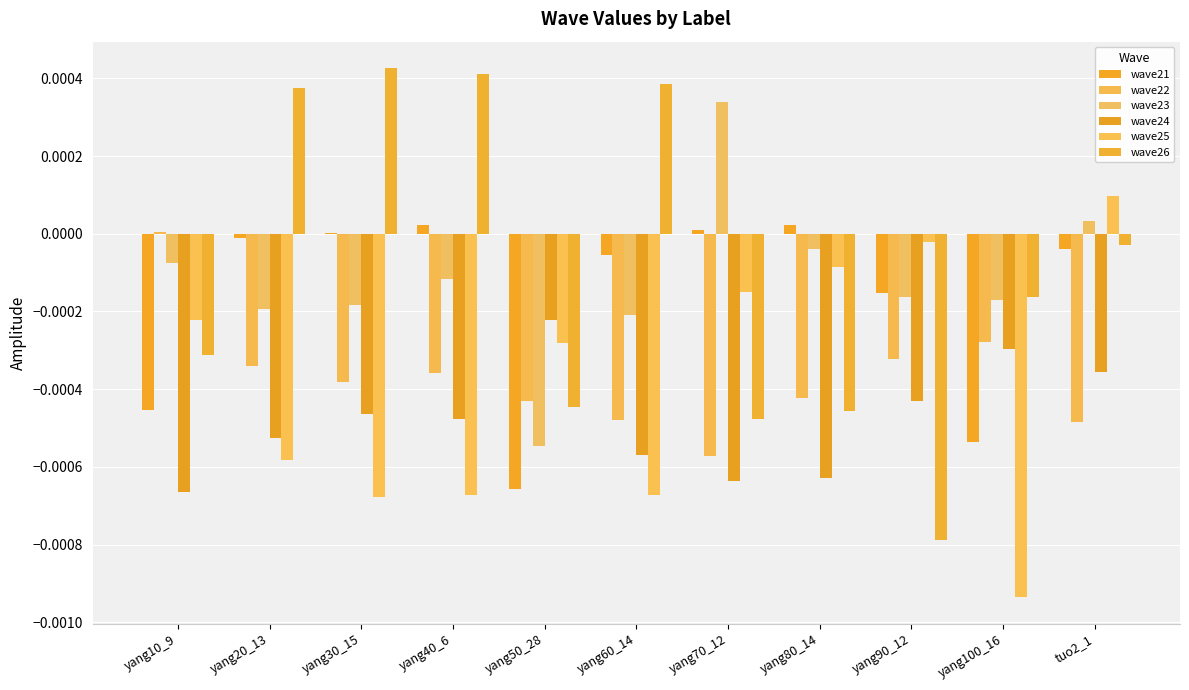

How many distinct data groups are displayed?

6